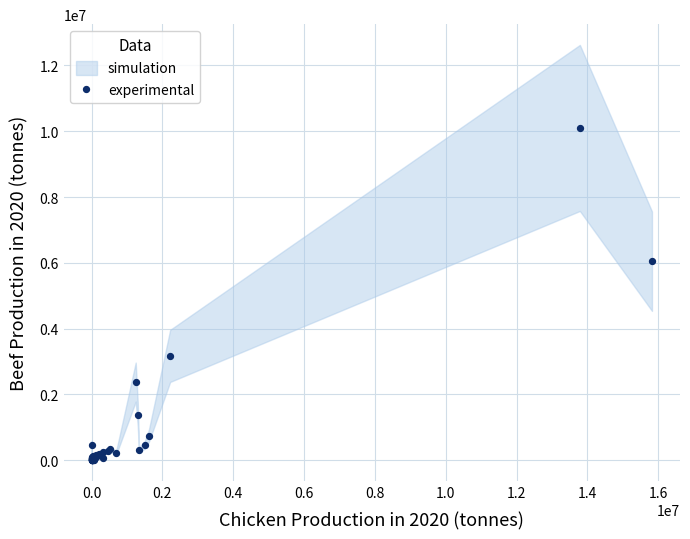

What Y value in the scatter plot is closest to 5050073?

6048629